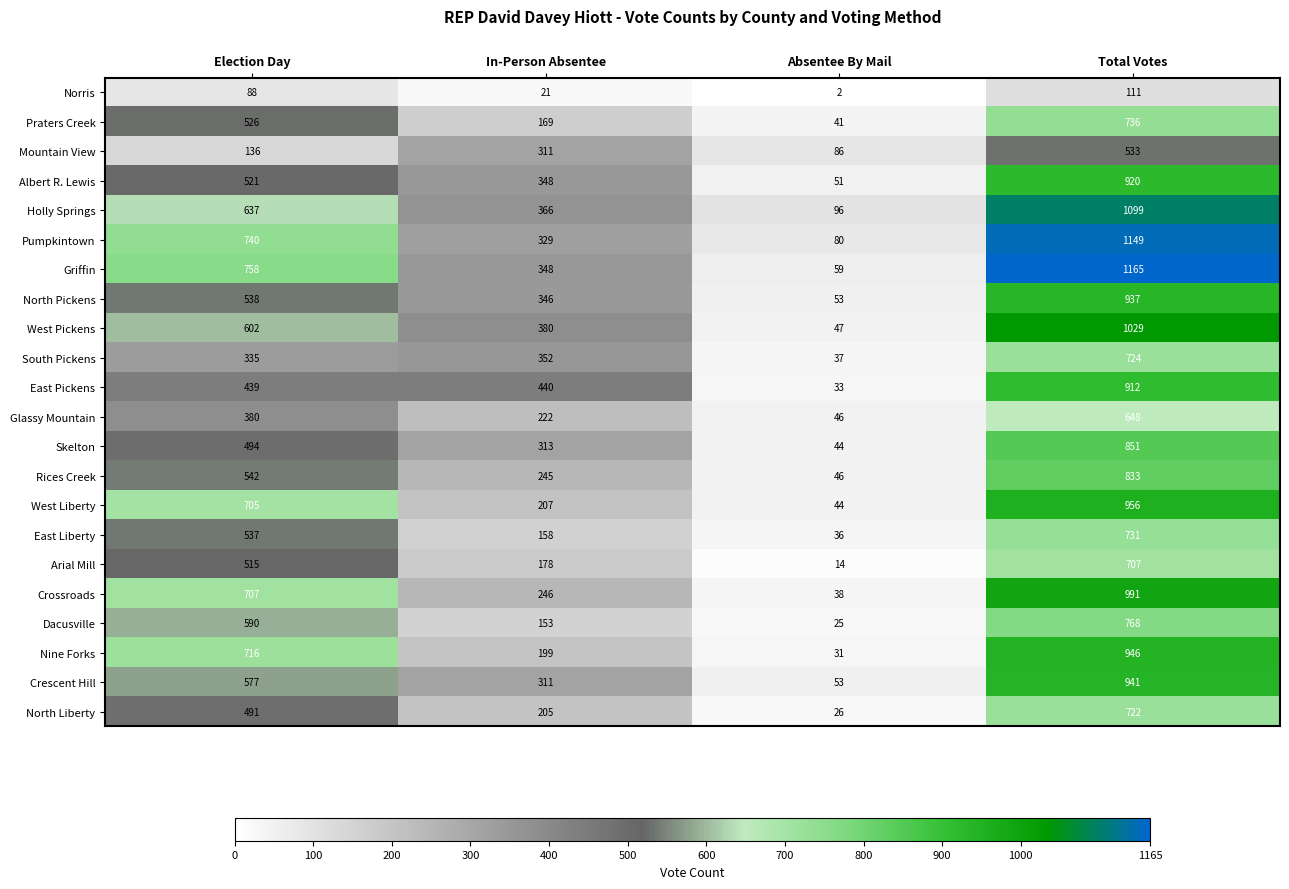

How many values in the West Pickens series are below 602?

2